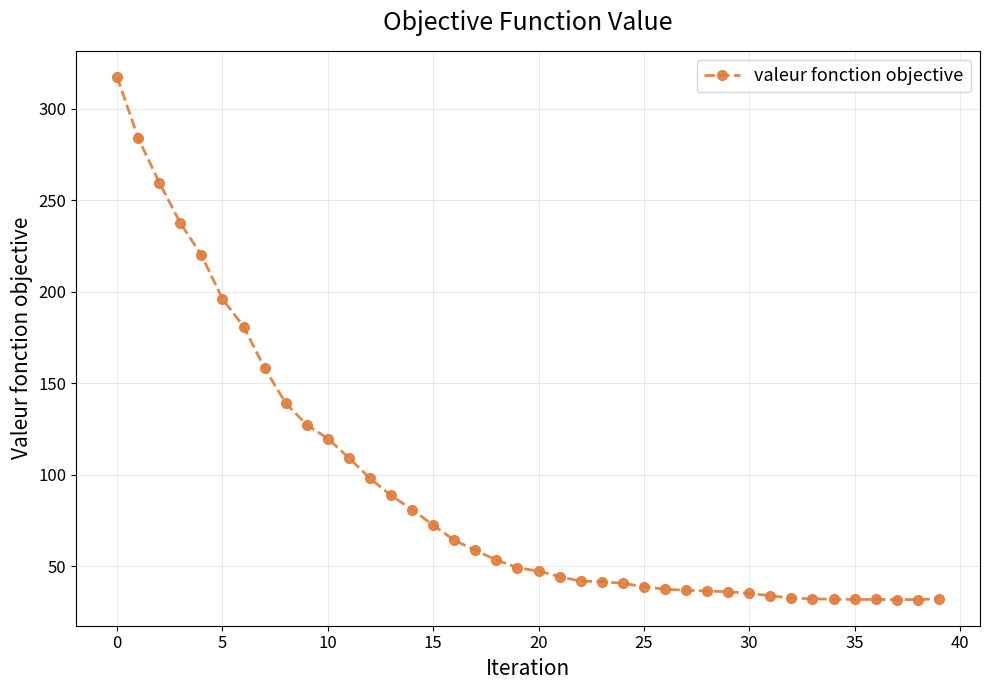

What is the greatest value displayed?

317.5